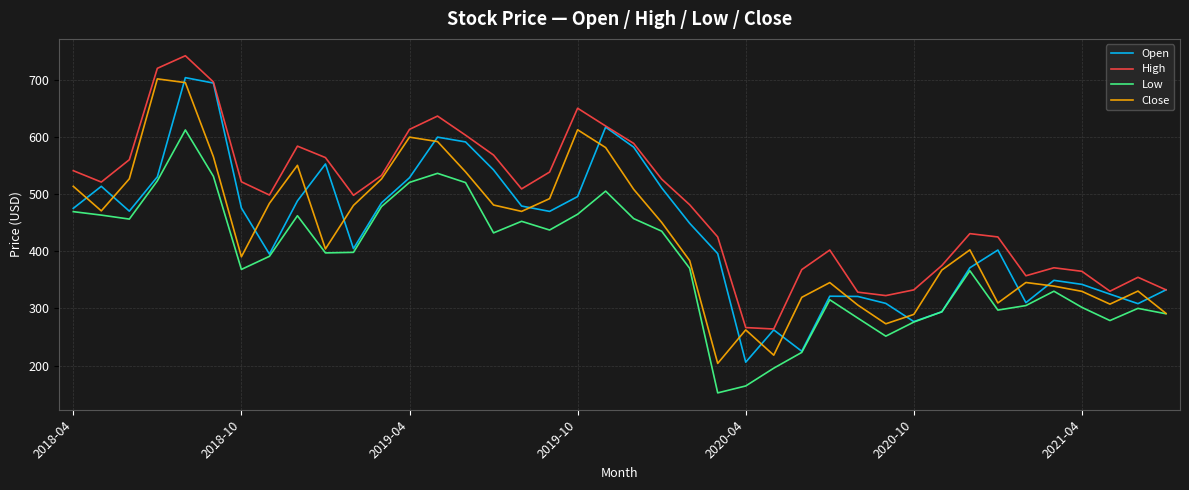

What is the minimum value shown in the chart?

152.2